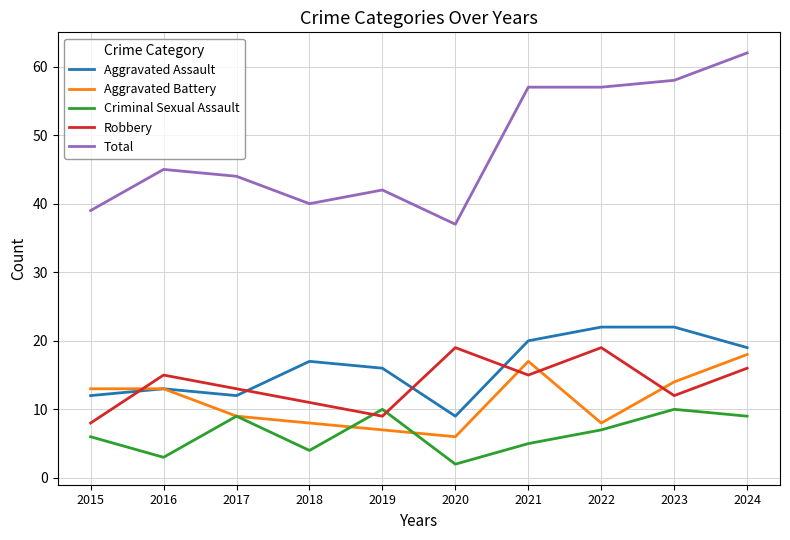

What value does the Criminal Sexual Assault series have at 2015?

6